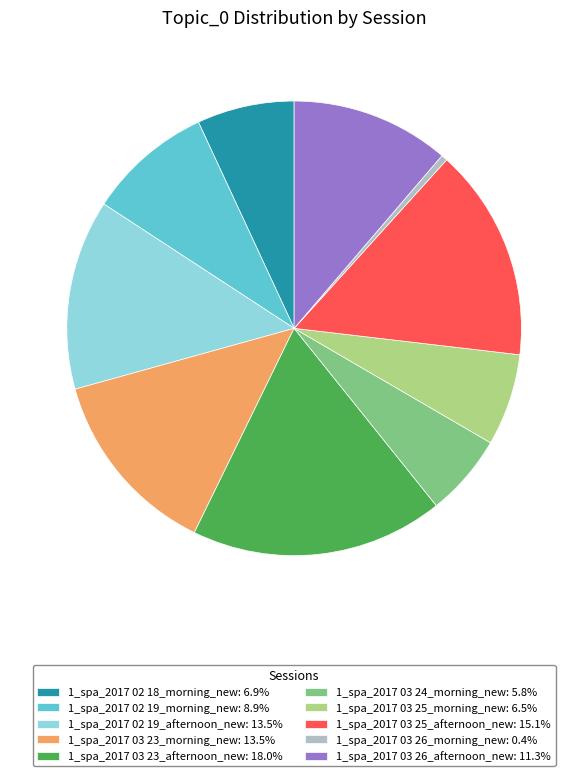

How many slices are in this pie chart?

10